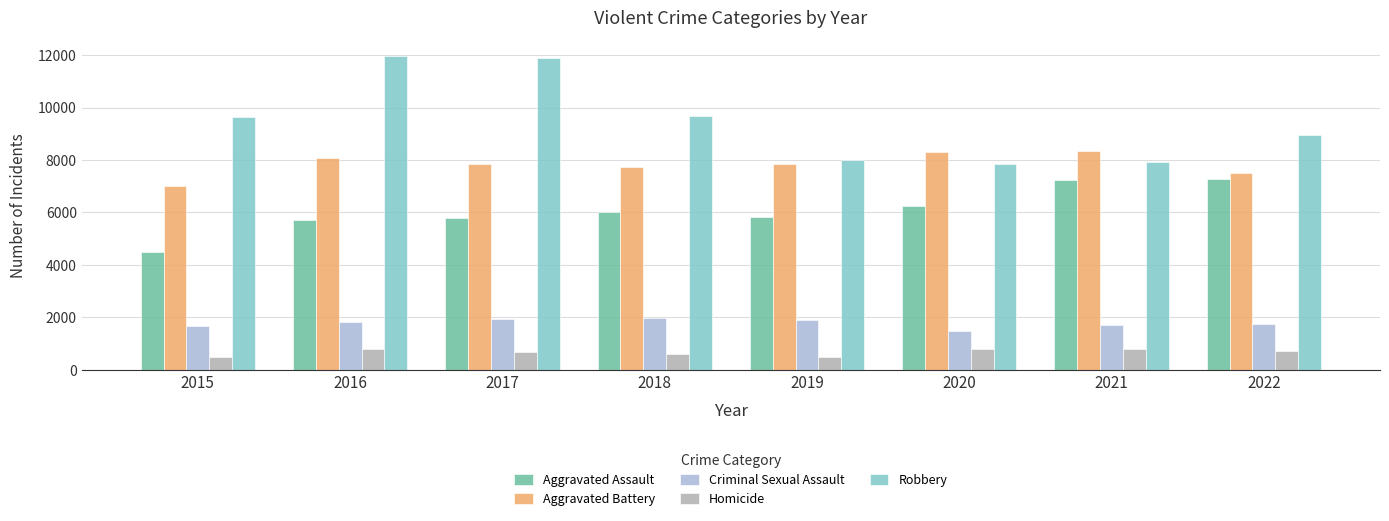

At 2017, list the series in order from smallest to largest.

Homicide, Criminal Sexual Assault, Aggravated Assault, Aggravated Battery, Robbery